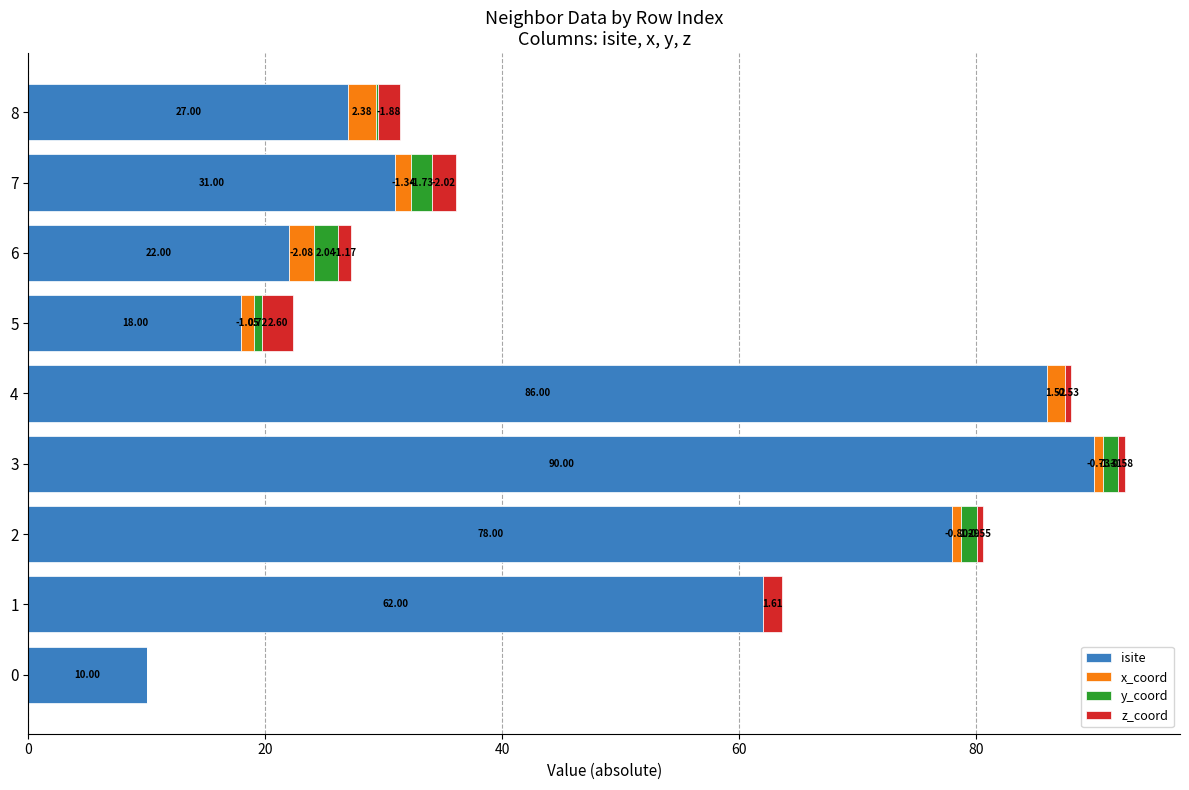

What is the total value across all series at 8?

31.4